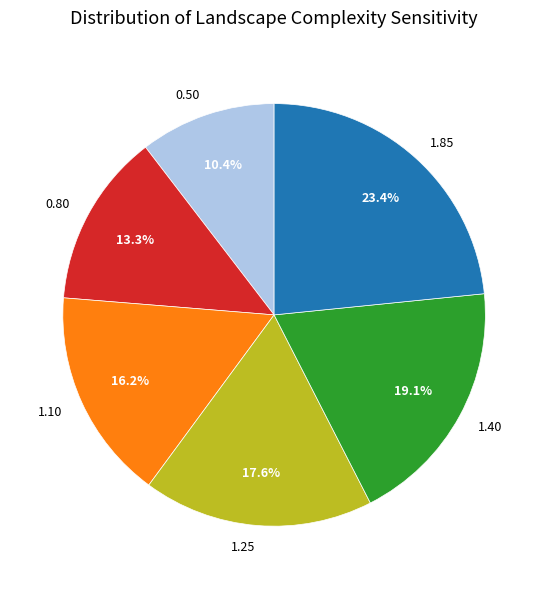

What is the ratio of the value at 1.40 to the value at 1.10?

1.2